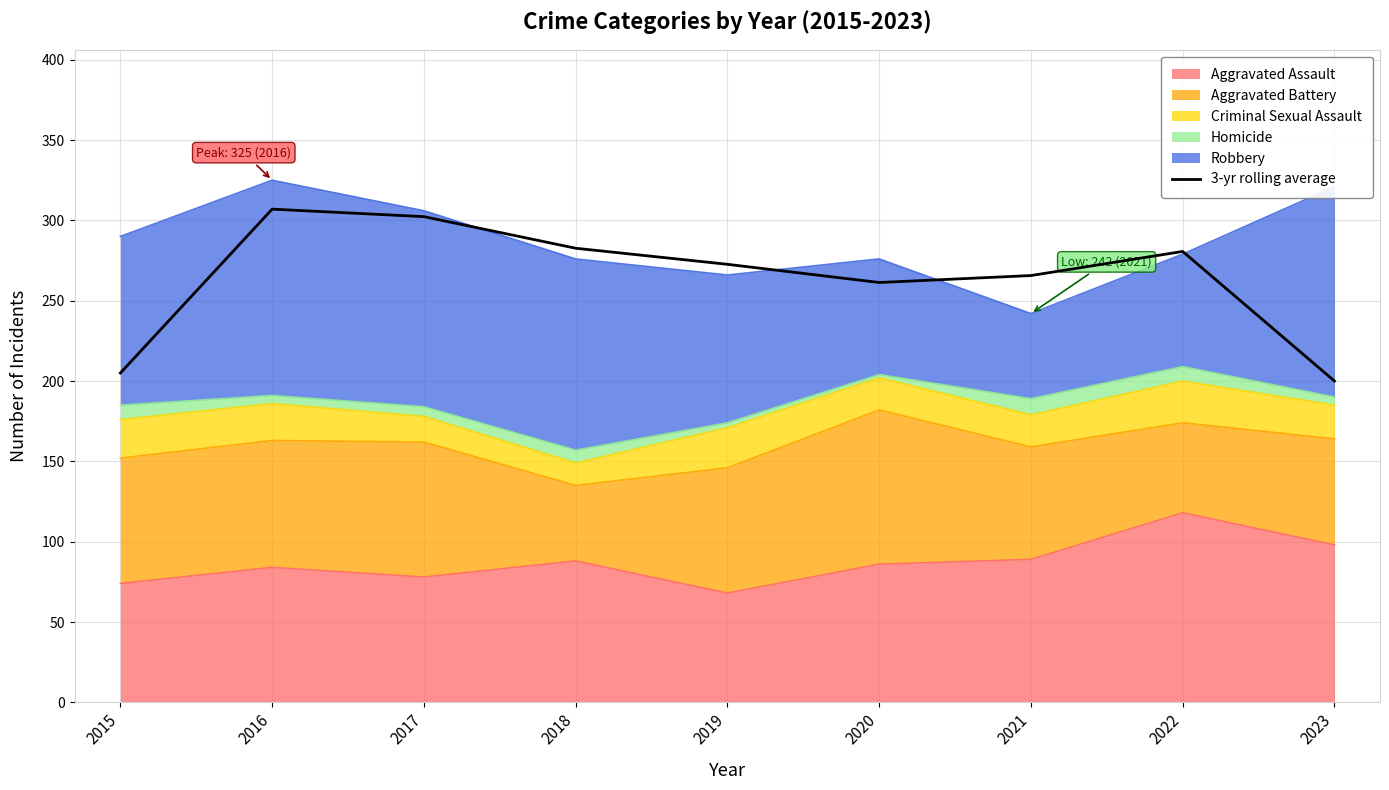

Is it true that the value at 2022 is 92.3?

False